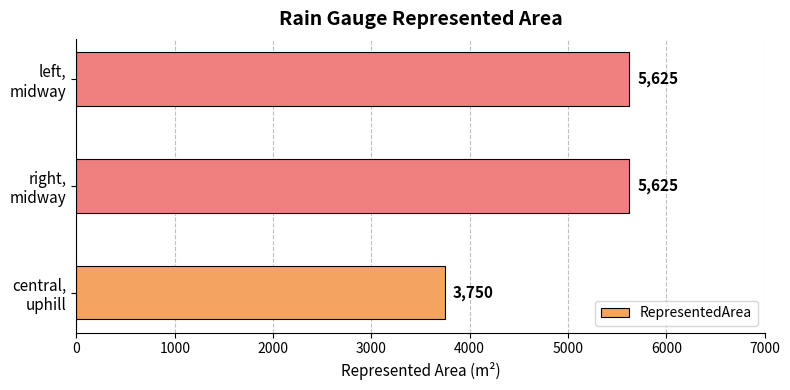

Count the values in the range 3750 to 5625.

3